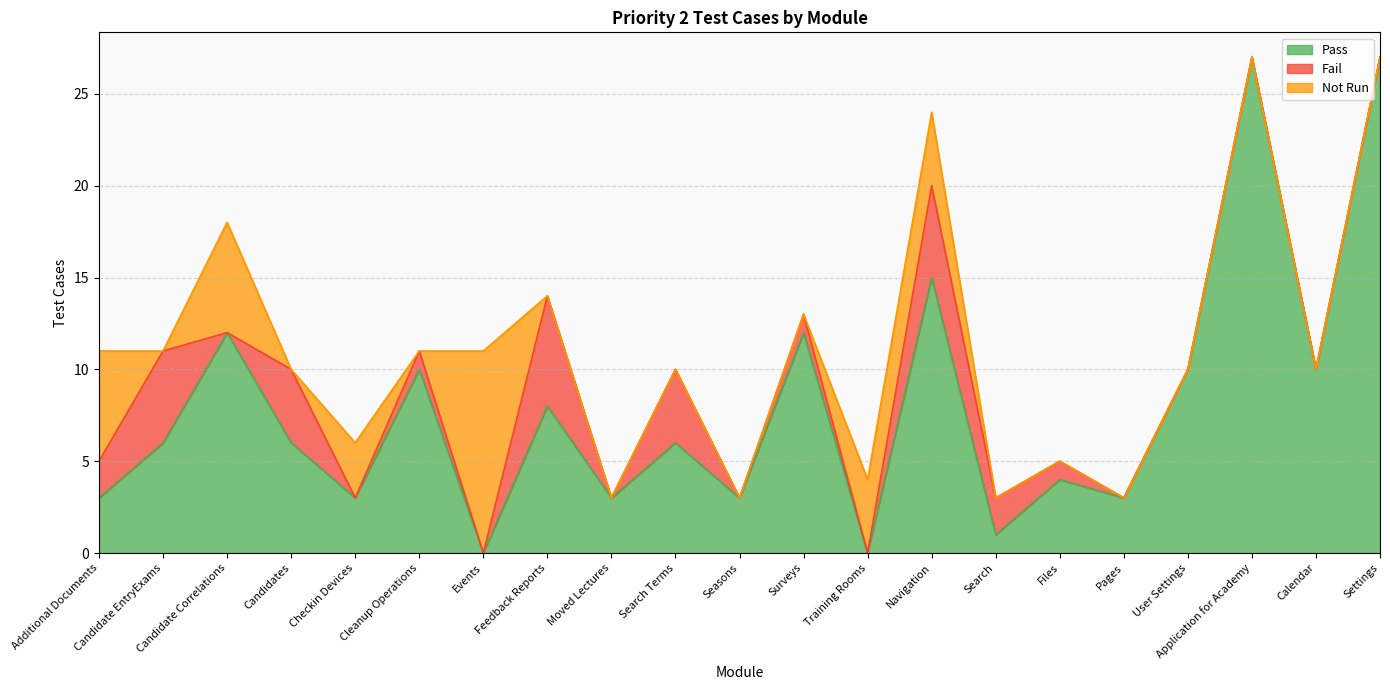

What is the difference between the maximum and minimum values in the Pass series?

27